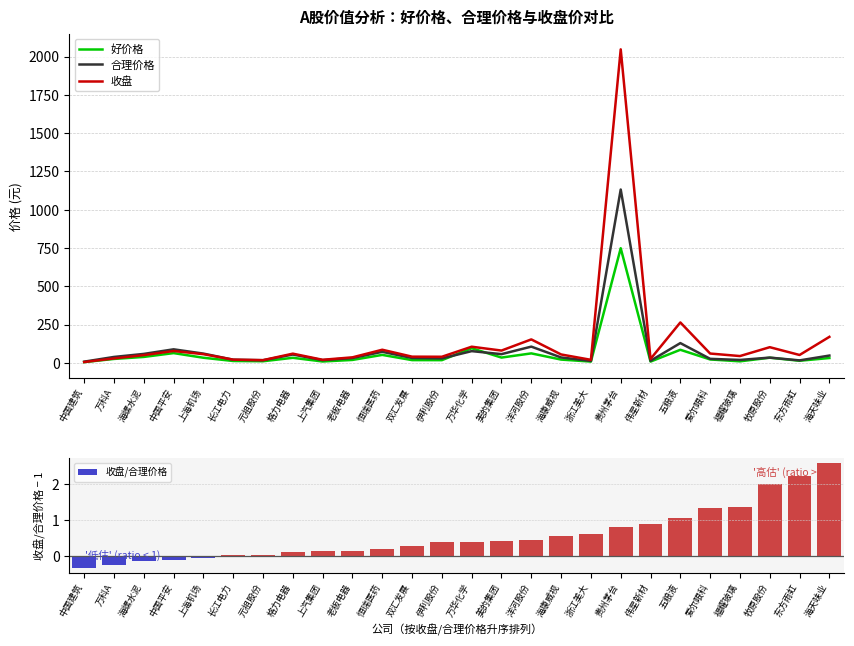

Which series has the largest total across all categories?

收盘